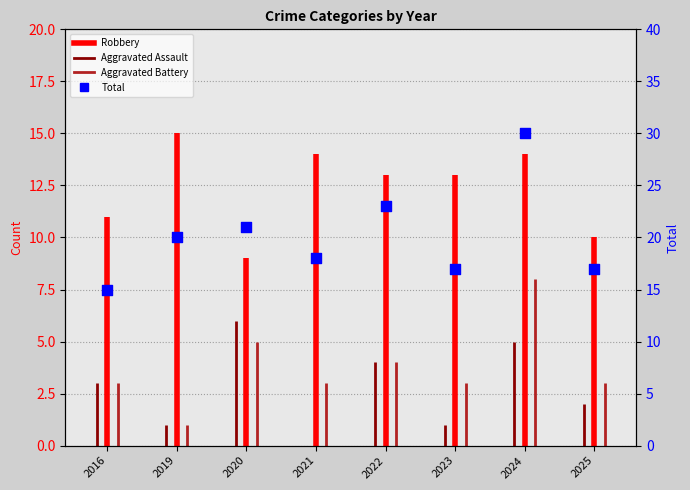

Approximately how many times larger is the value at 2024 compared to 2021?

1.7